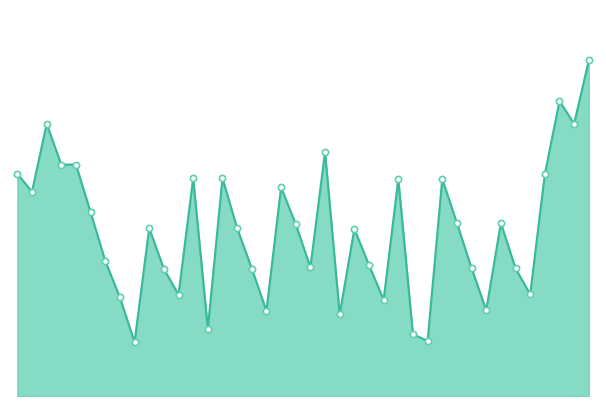

Does the chart have visible grid lines?

No